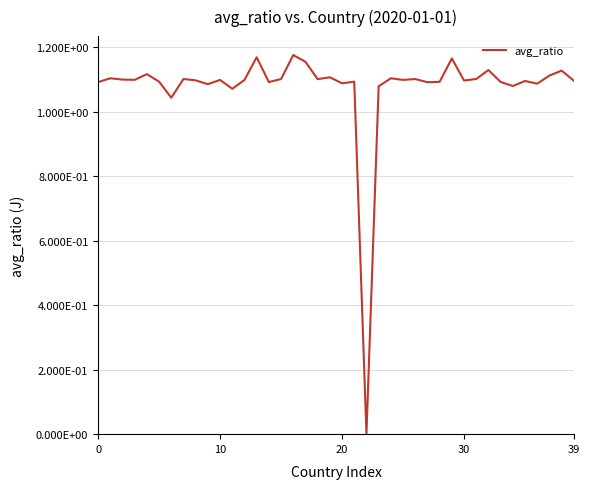

Does the chart have visible grid lines?

Yes